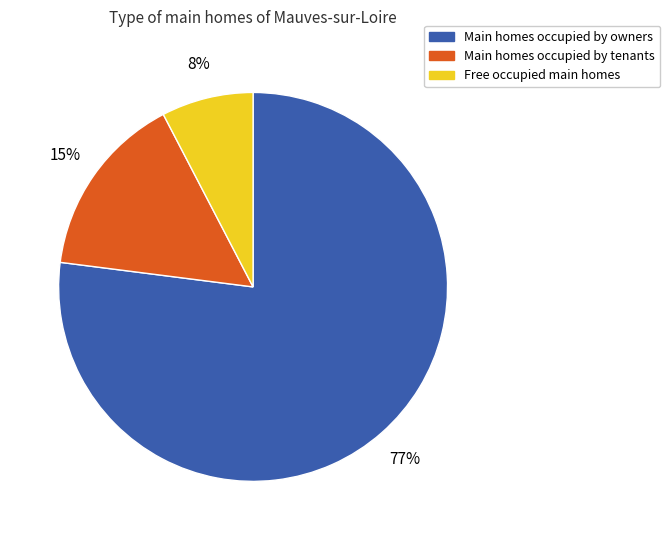

Does any single category account for the majority?

Yes